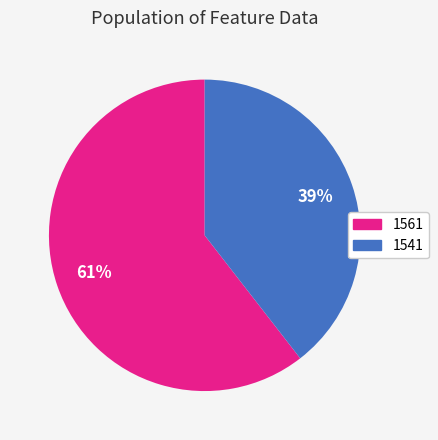

To the nearest percent, what is the combined percentage of 1541 and 1561?

100%